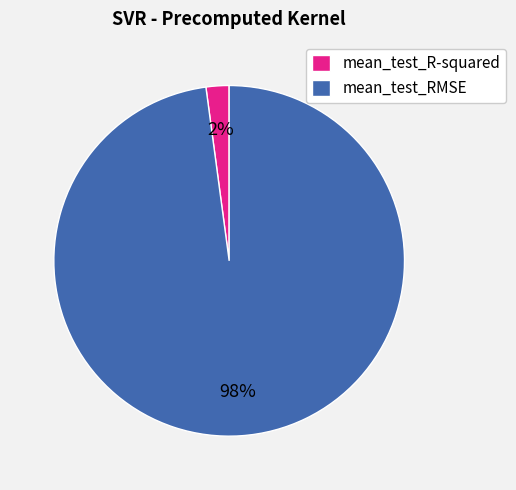

True or false: mean_test_RMSE accounts for 83% of the total.

False